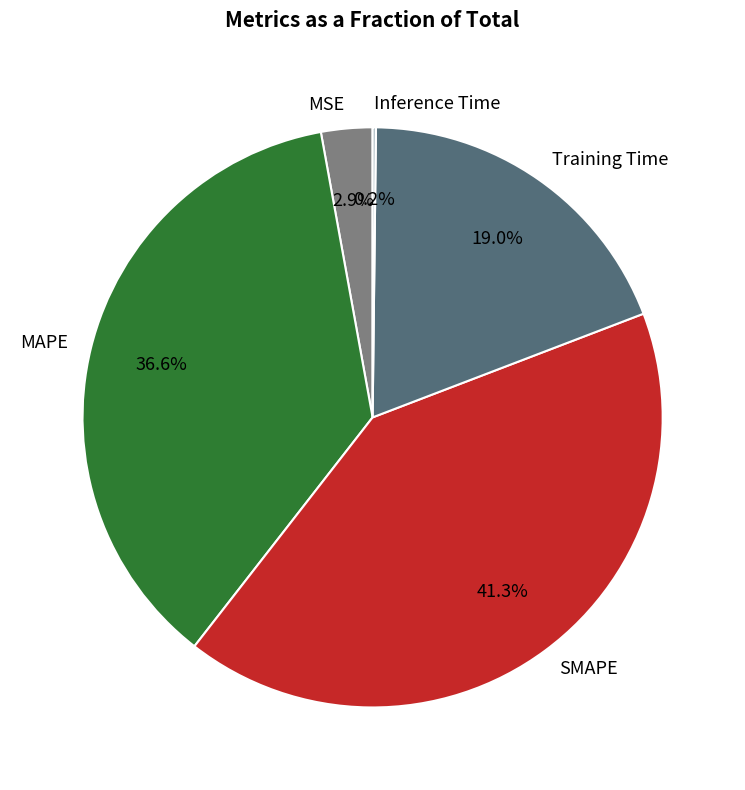

True or false: MSE accounts for 3% of the total.

True